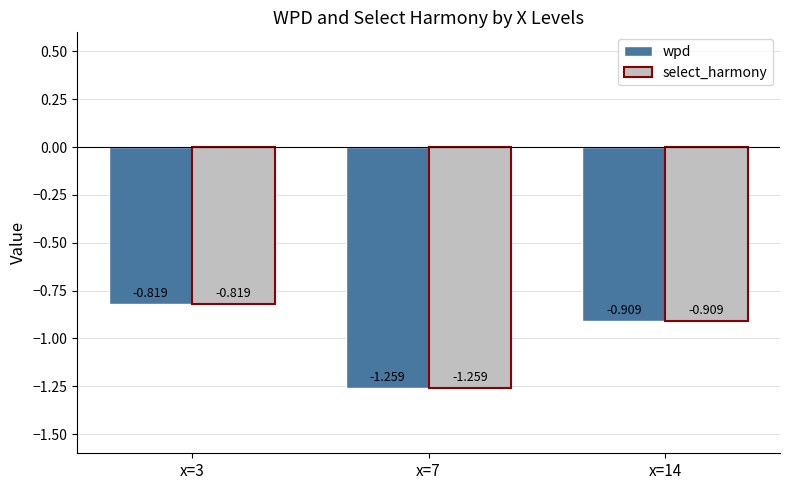

At x=14, list the series in order from largest to smallest.

wpd, select_harmony